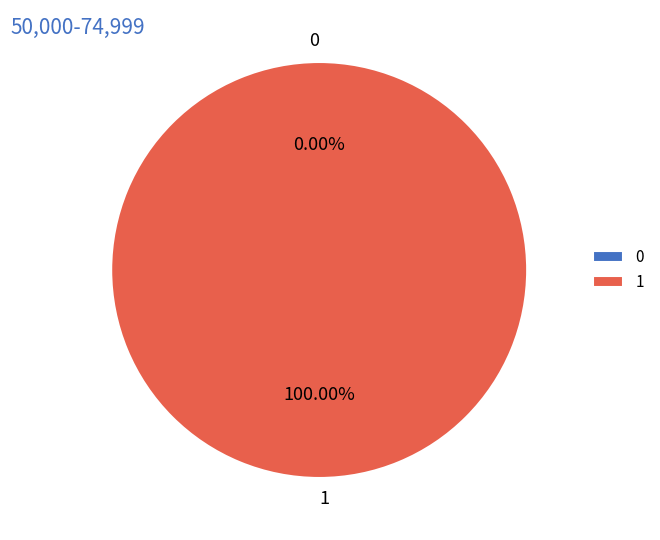

To the nearest percent, what is the difference between the 0 and 1 slice percentages?

100%